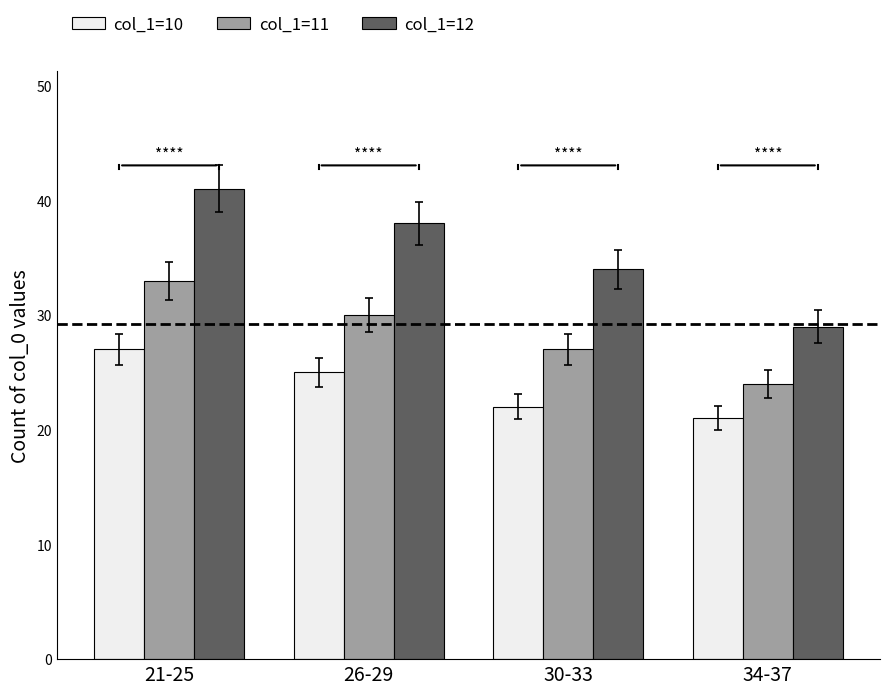

At 21-25, list the series in order from smallest to largest.

col_1=10, col_1=11, col_1=12